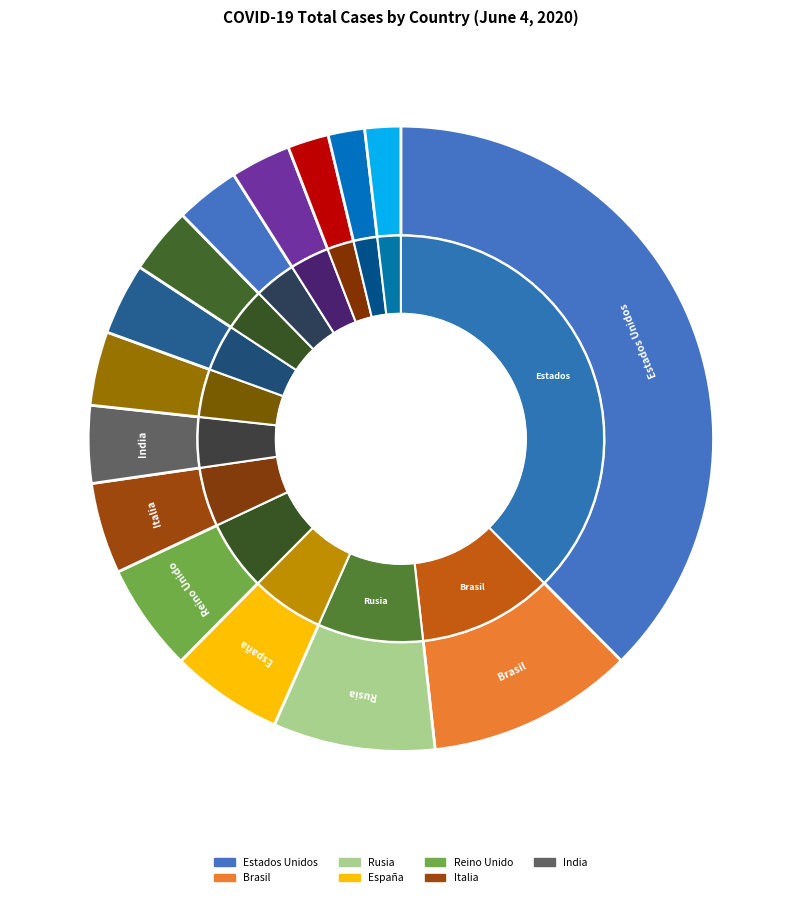

What percentage is the Peru slice, to the nearest percent?

3%